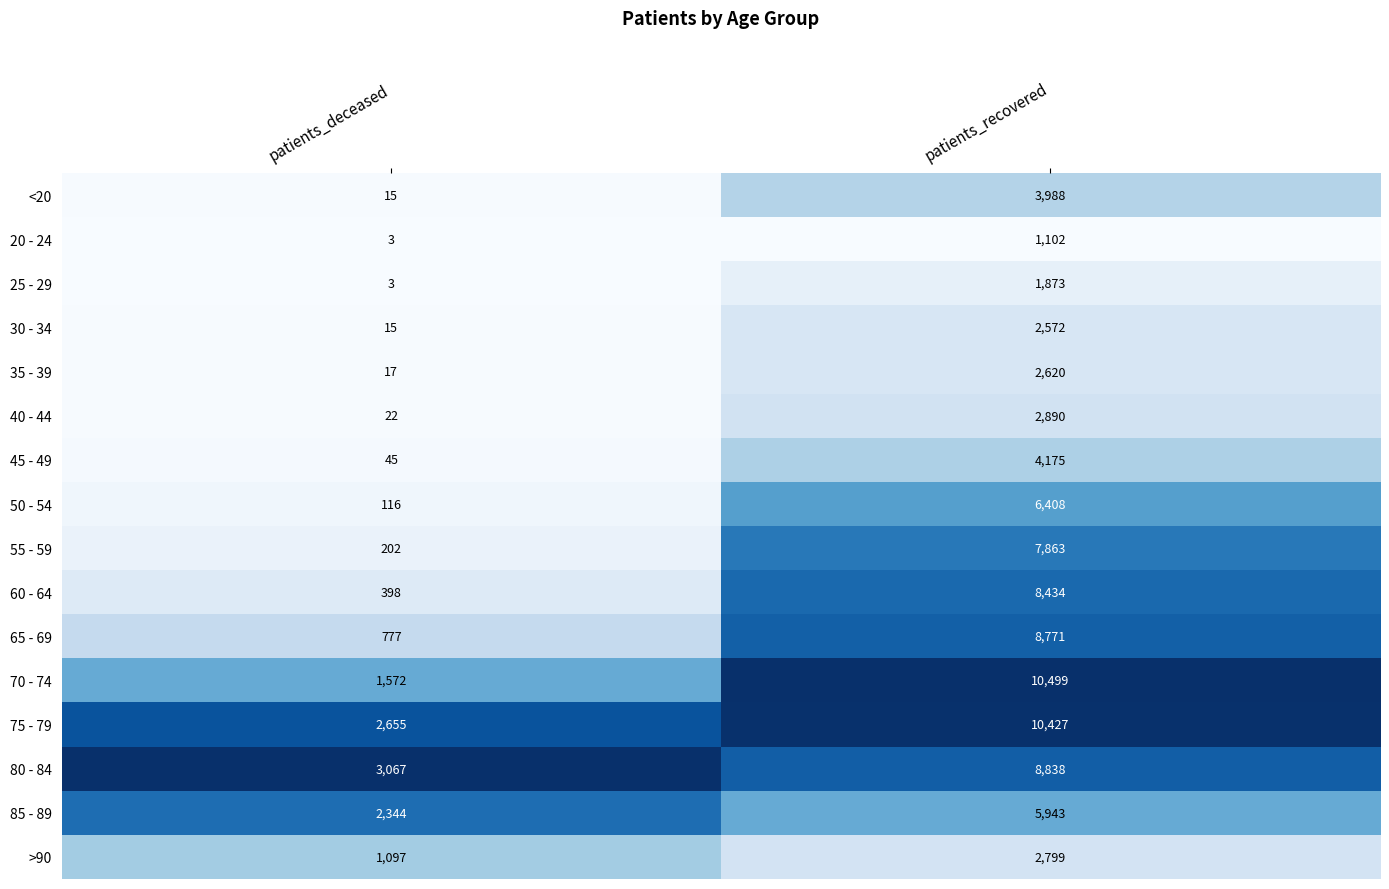

True or false: 60 - 64 has a value of 8434 at patients_recovered.

True